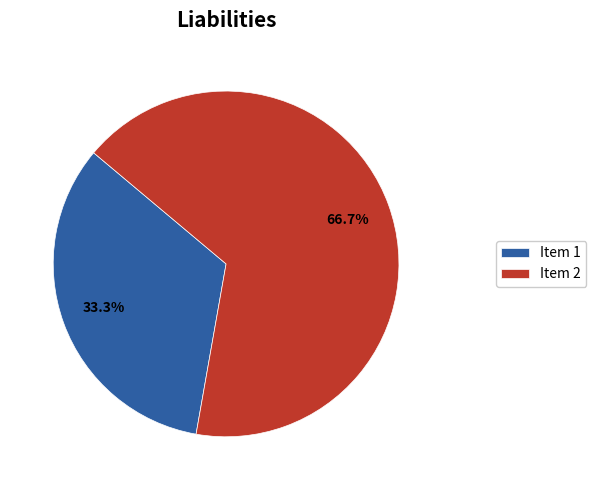

What percentage is the Item 1 slice, to the nearest percent?

33%